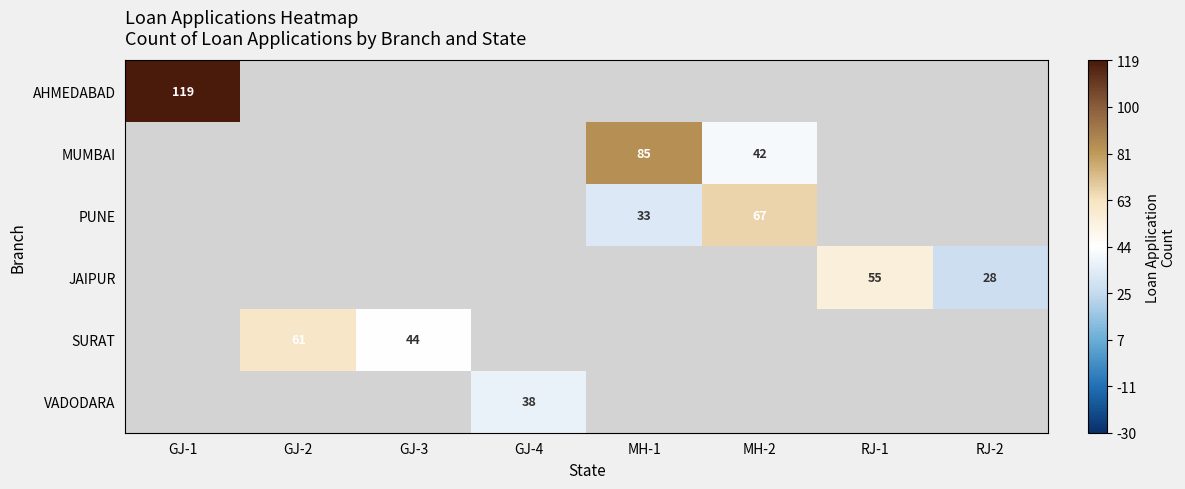

Is it true that AHMEDABAD equals 119 at GJ-1?

True